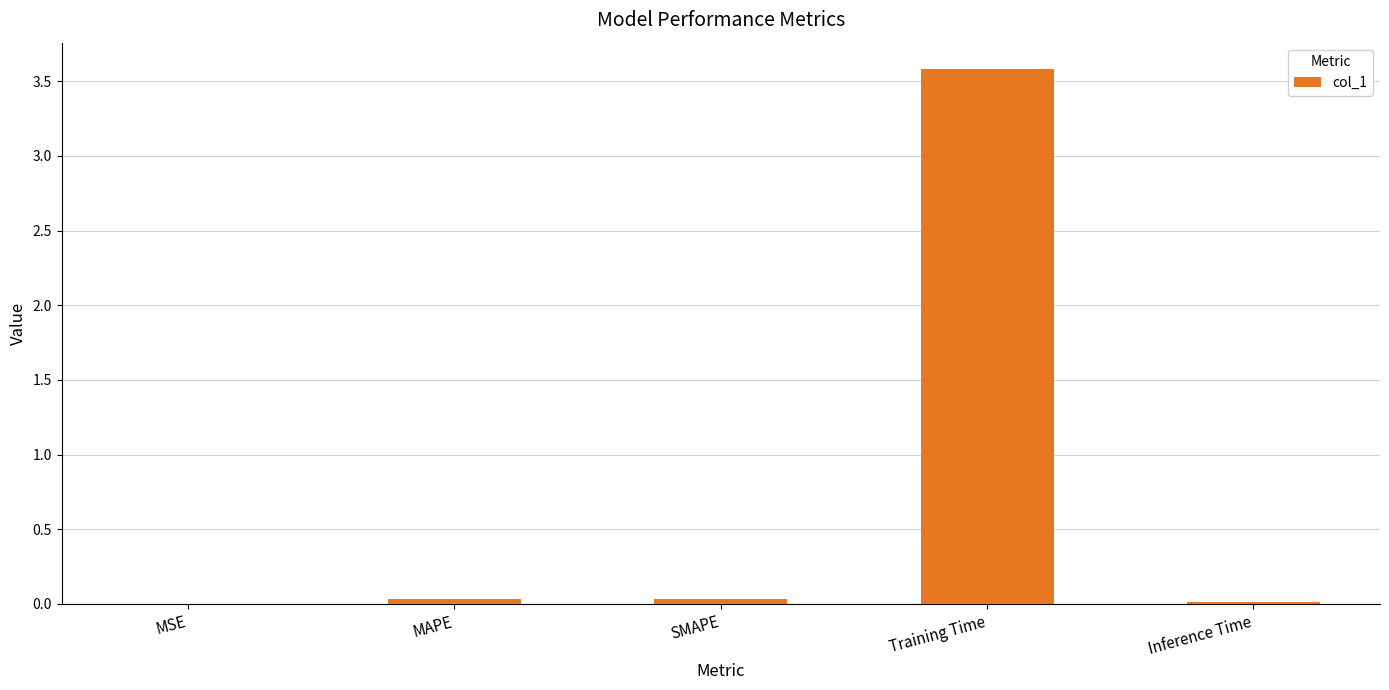

True or false: the data shows 2.1 at Training Time.

False